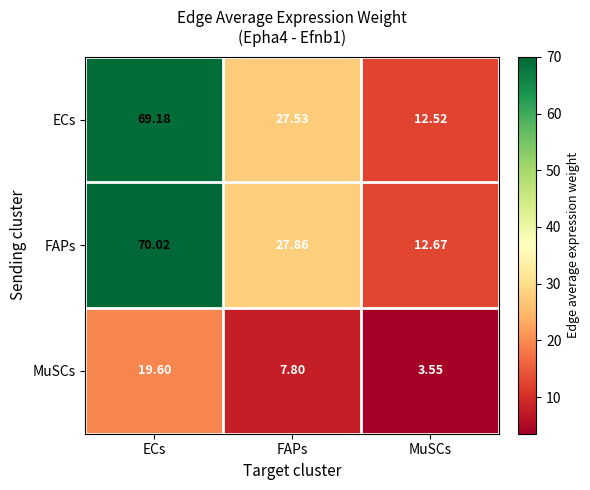

How many data points does each series have?

3